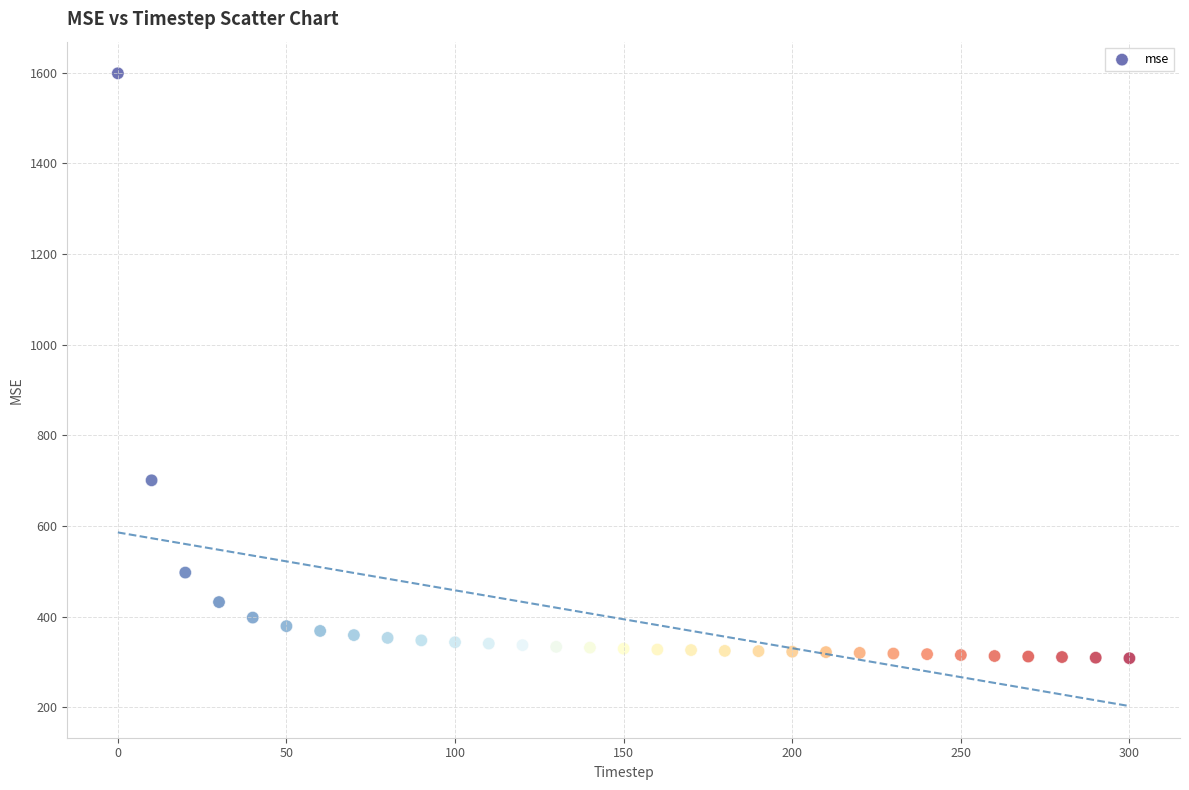

What is the range of X values (max minus min)?

300.0